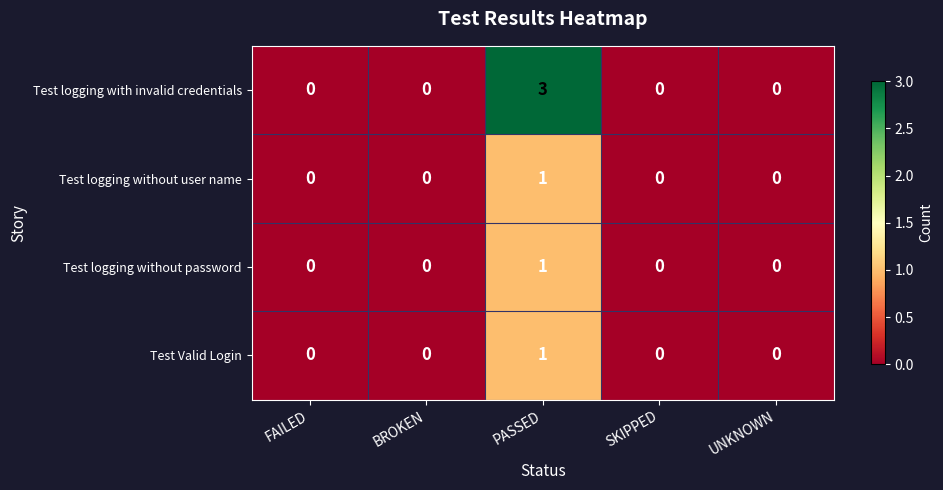

At which category is the sum across all series the highest?

PASSED